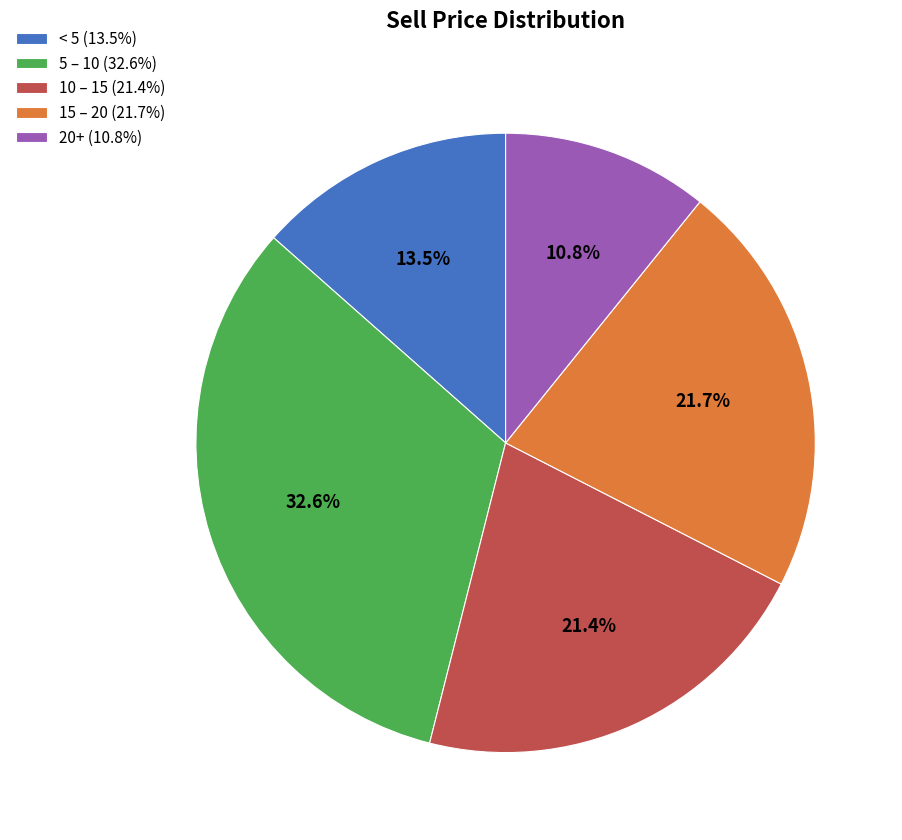

Approximately how many times larger is the value at 5 – 10 (32.6%) compared to 15 – 20 (21.7%)?

1.5